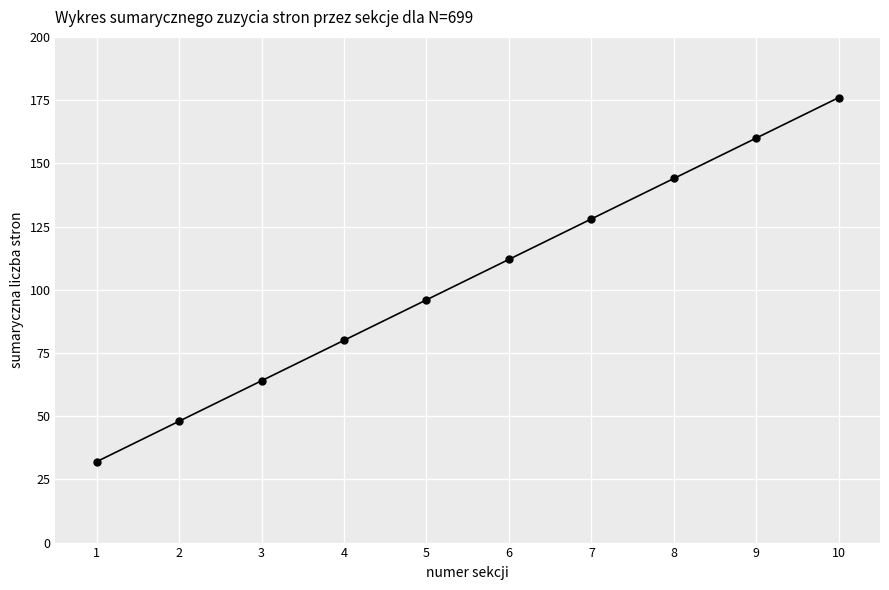

Rank the categories by value from lowest to highest.

1, 2, 3, 4, 5, 6, 7, 8, 9, 10